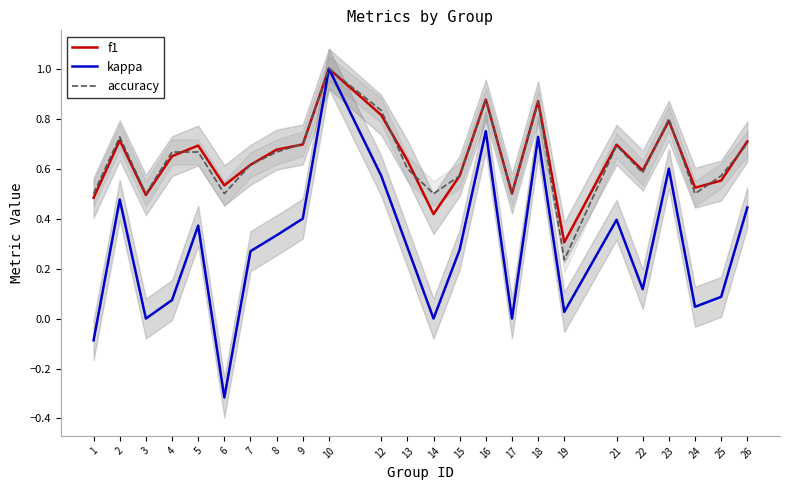

Read the accuracy value at 7.

0.6